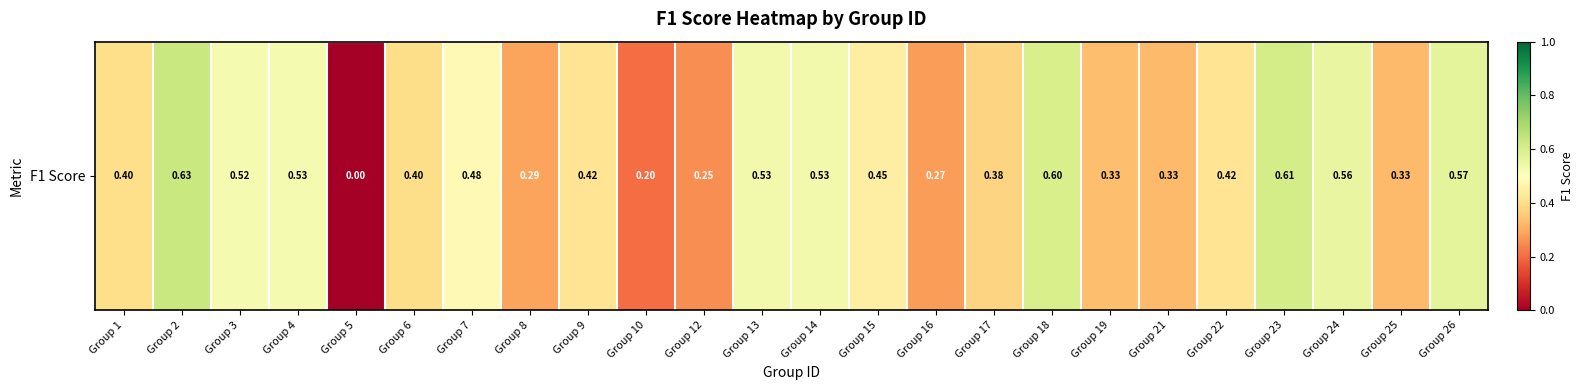

What is the difference between the values at Group 5 and Group 25?

0.3